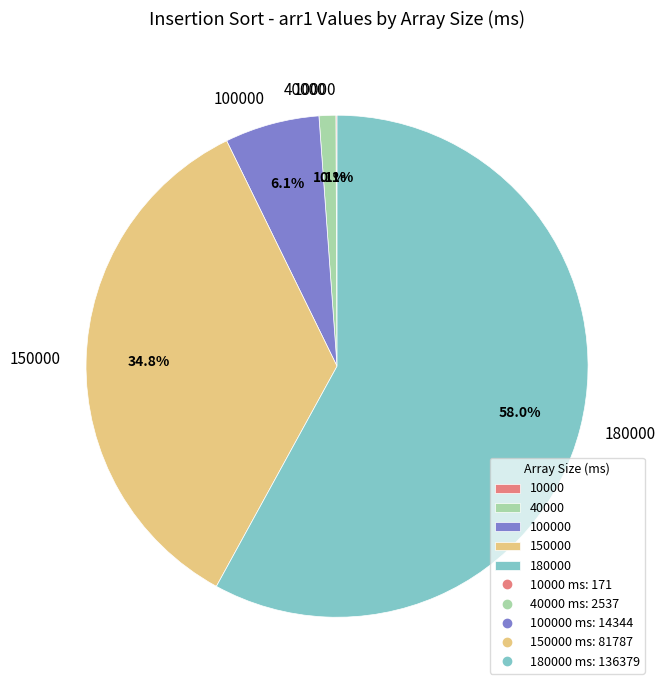

Between 150000 and 40000, which is larger?

150000